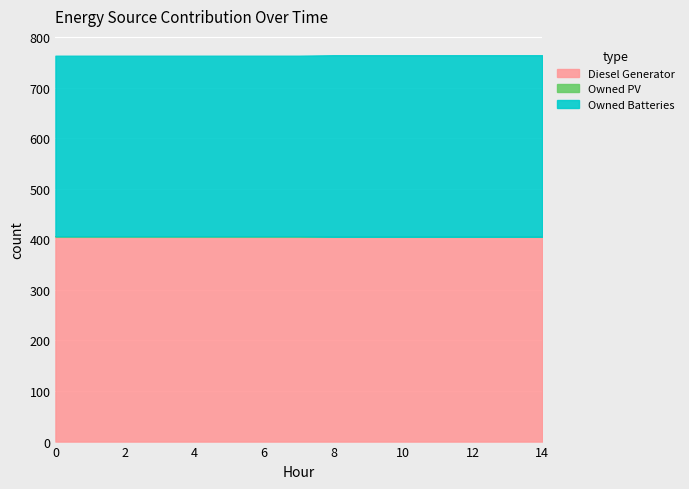

At how many categories does at least one series exceed 2?

15